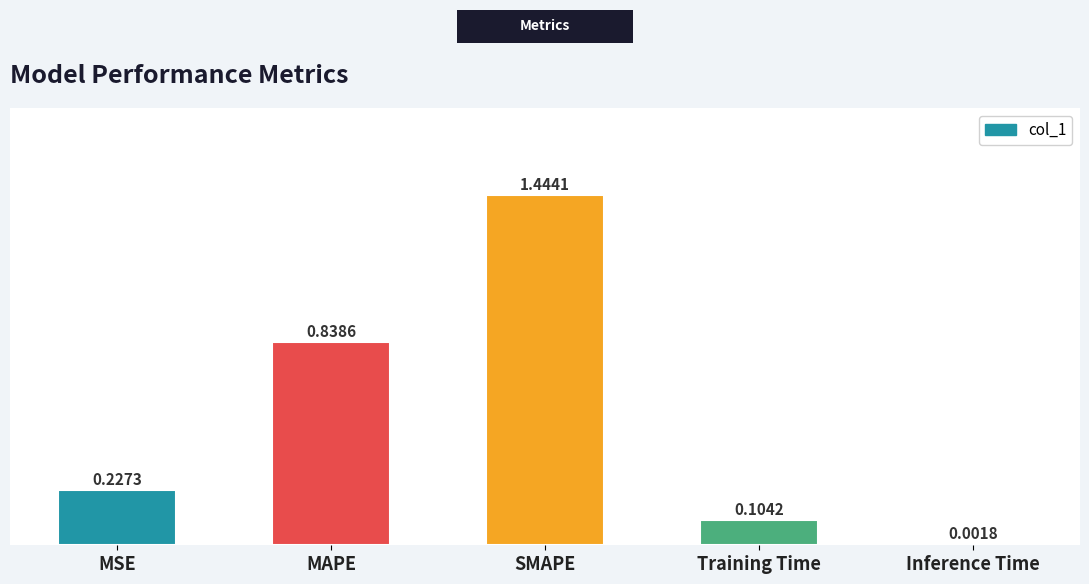

What is the change in value from MSE to MAPE?

+0.6